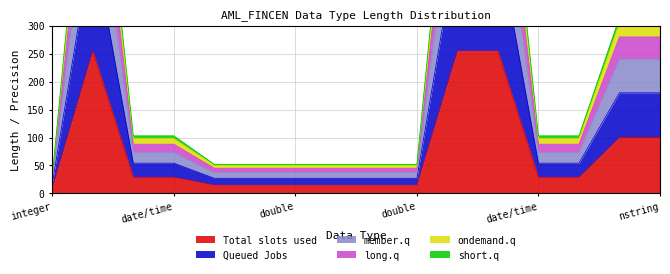

What is the difference between the highest and lowest values at double?

37